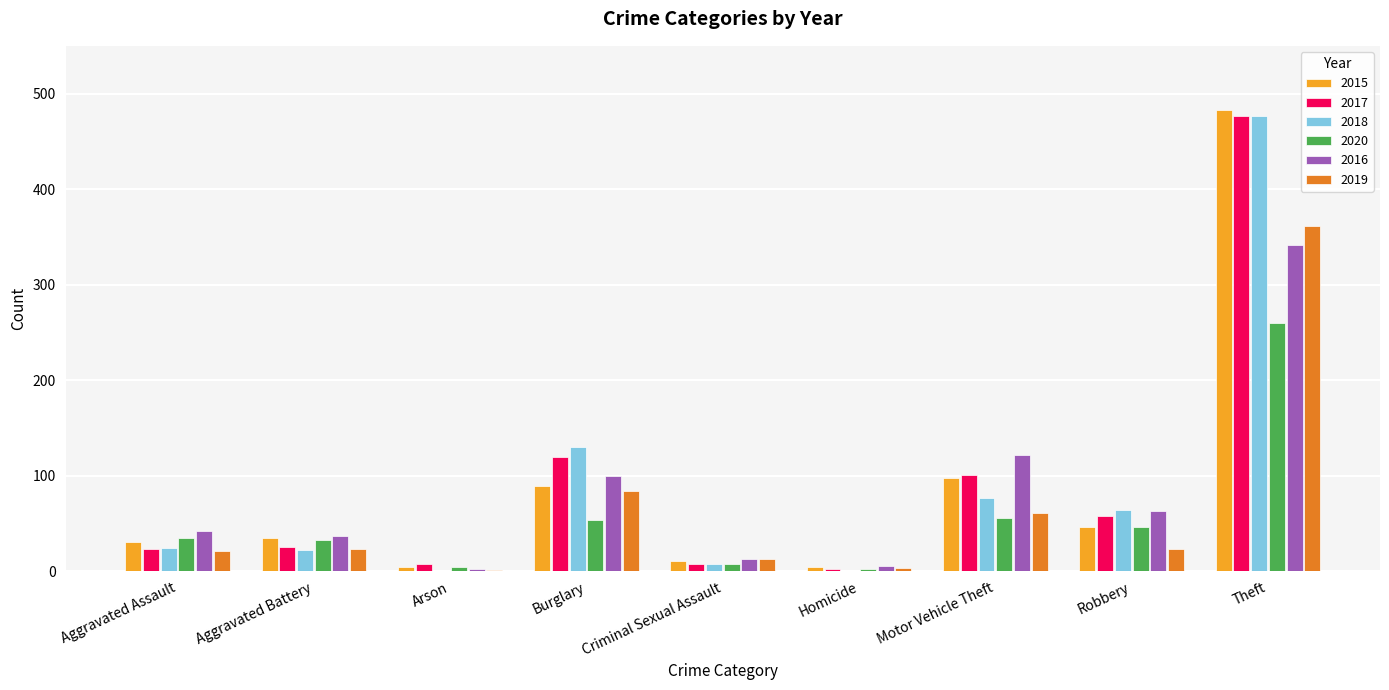

What is the maximum value for 2015?

483